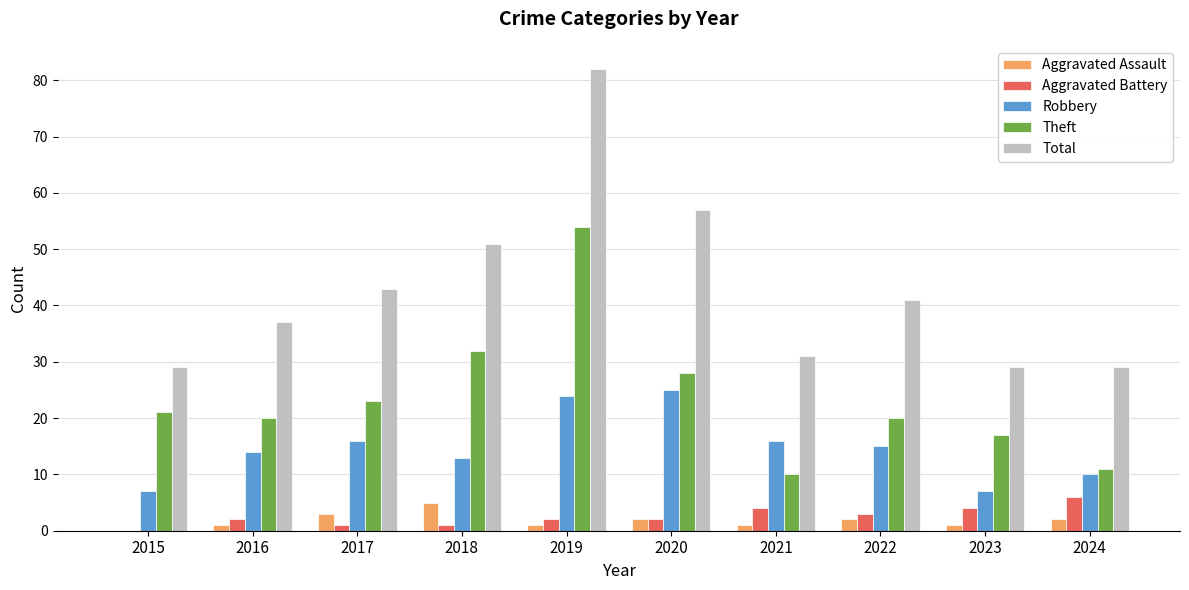

How many groups of bars are there?

10